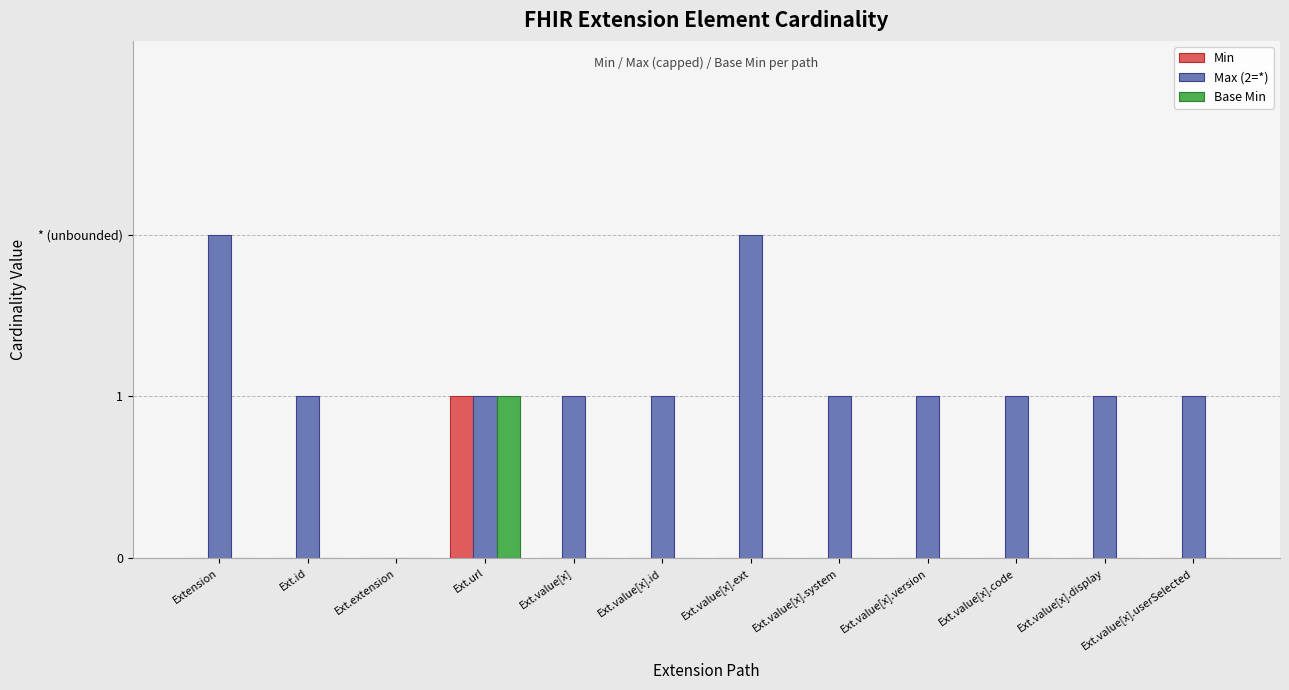

What are all the series names shown in the legend?

Min, Max (2=*), Base Min